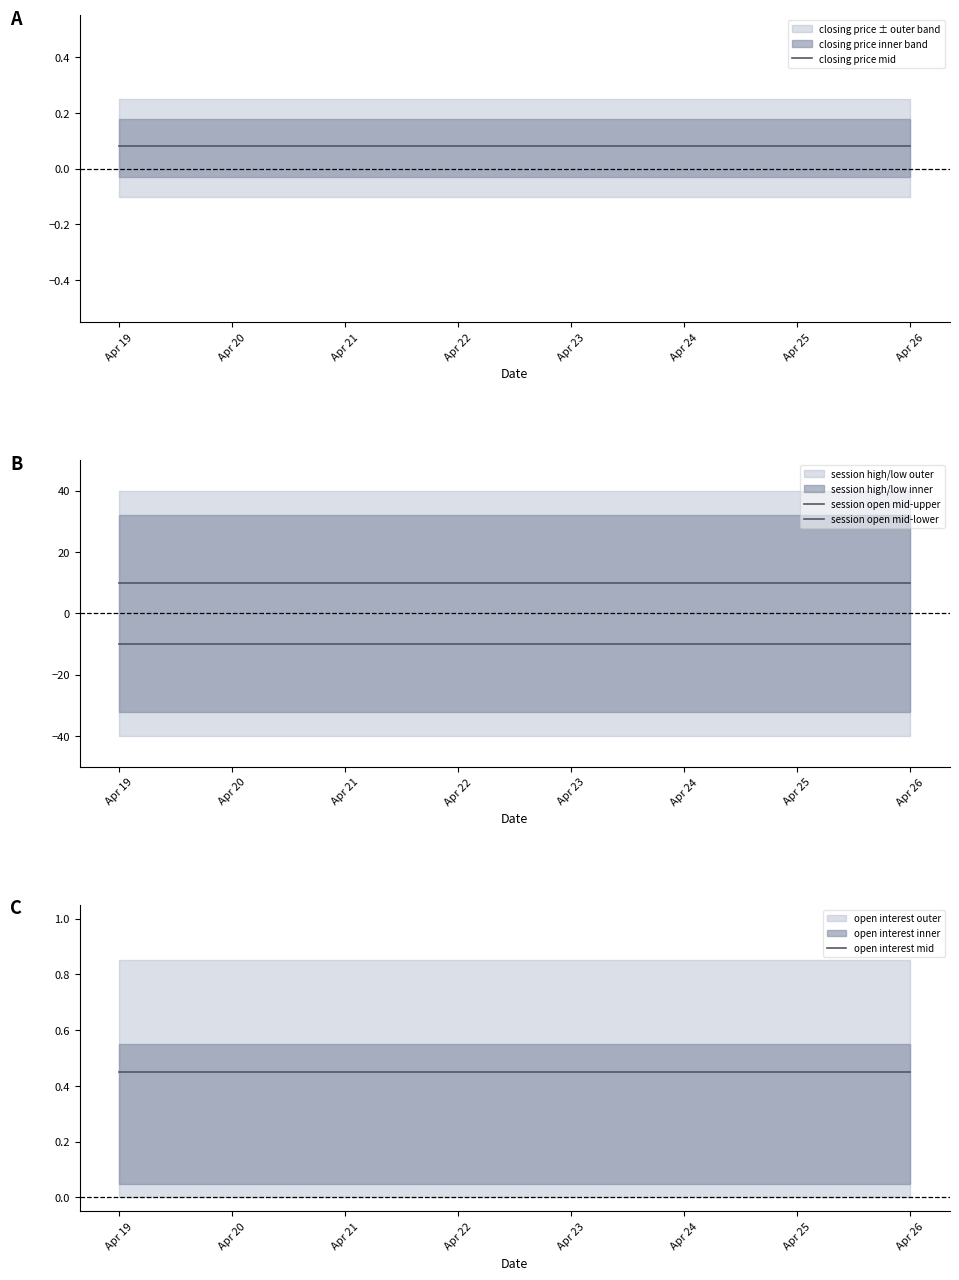

At which label is session open mid-lower closest to -10?

Apr 19